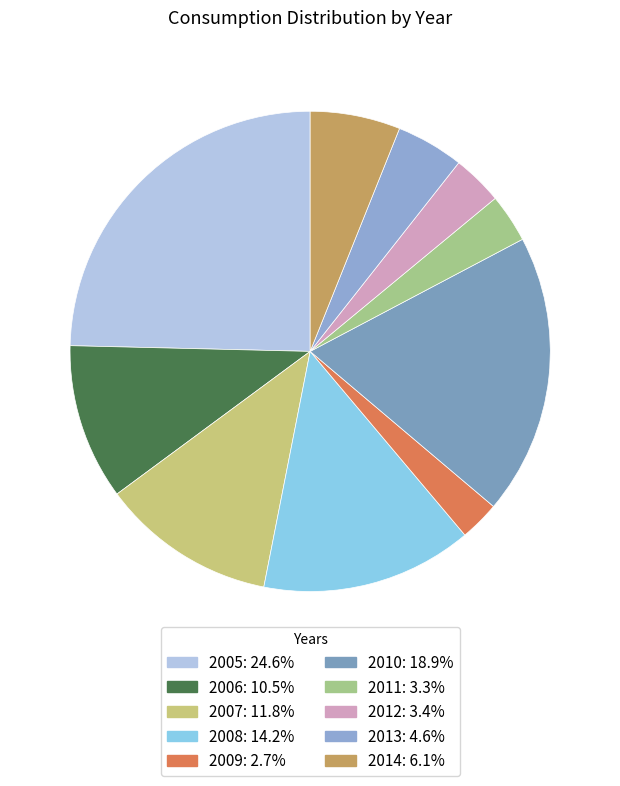

How many slices are in this pie chart?

10